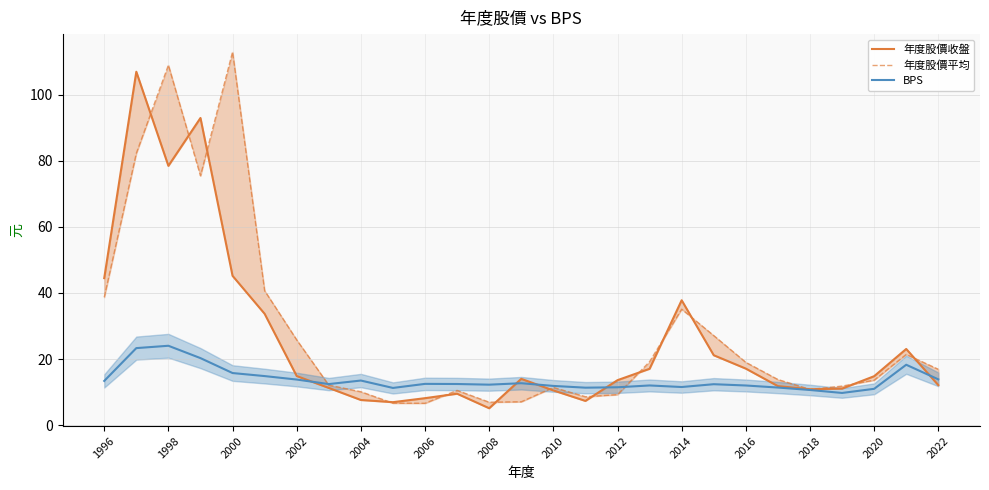

True or false: BPS has a value of 13.8 at 2002.

True